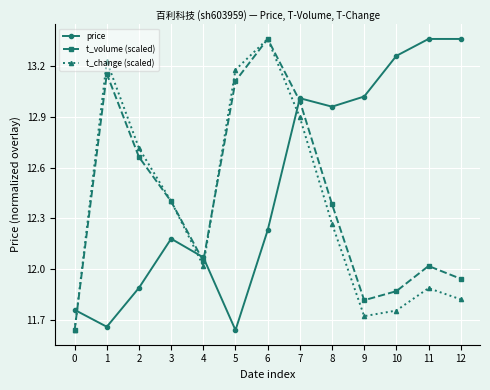

How many interior local valleys does the price series have?

3